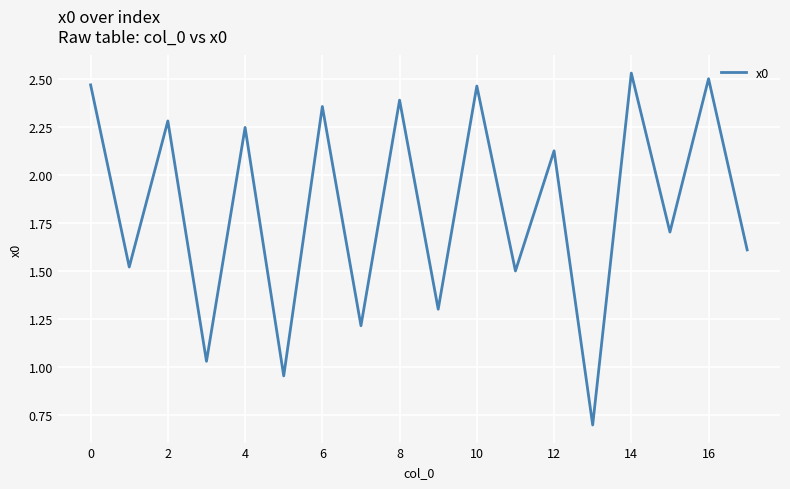

Does the chart have visible grid lines?

Yes